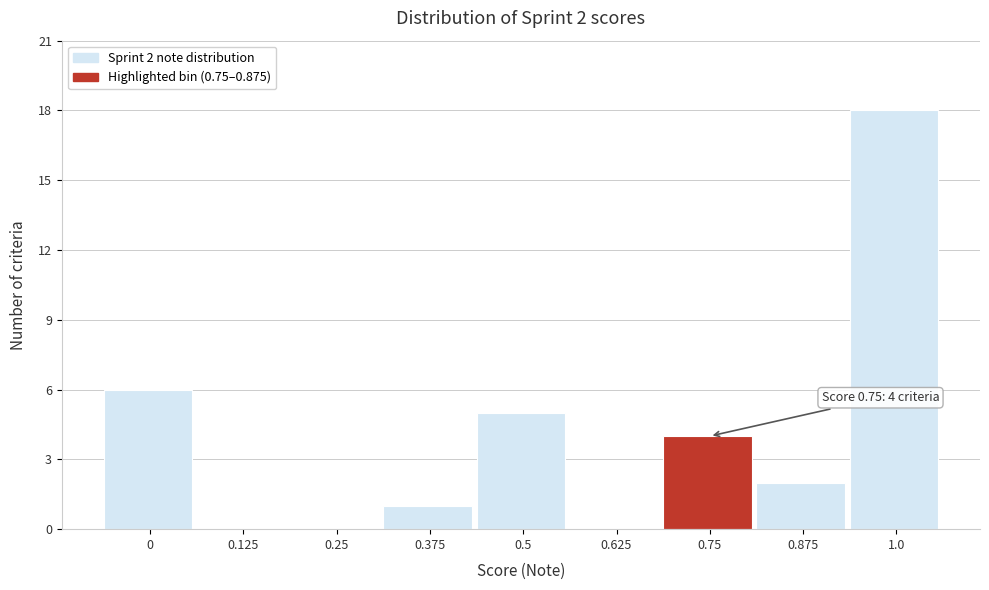

Reading left to right, extract all data points from this chart.

0=6	0.125=0	0.25=0	0.375=1	0.5=5	0.625=0	0.75=4	0.875=2	1.0=18